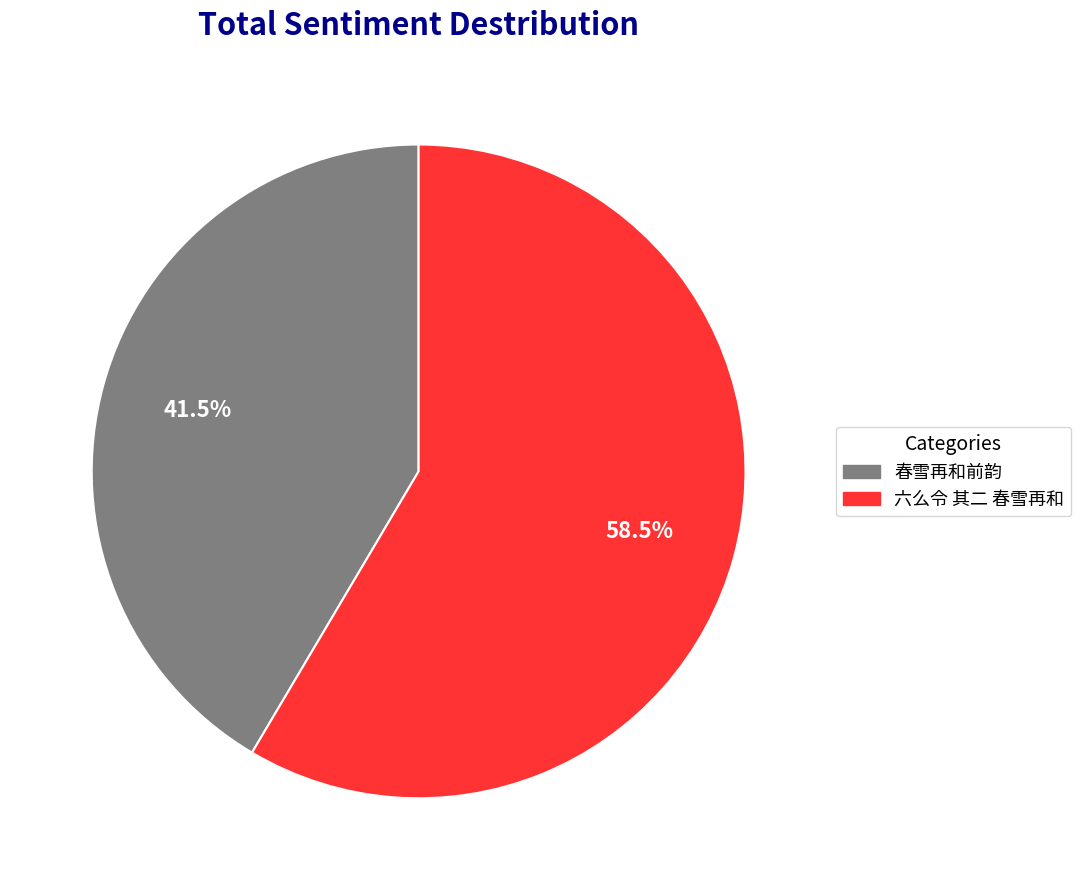

What is the ratio of the value at 六么令 其二 春雪再和 to the value at 春雪再和前韵?

1.4